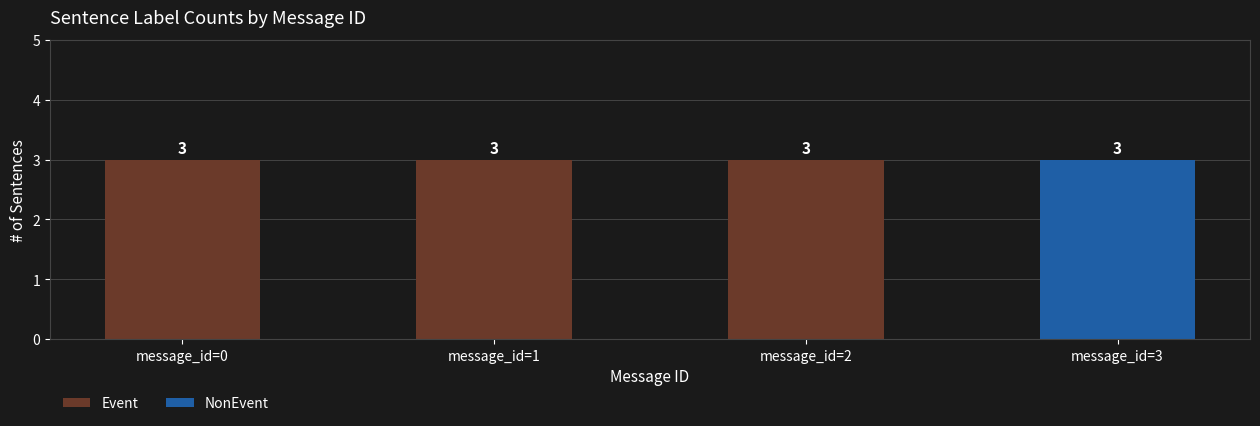

What is the maximum value for Event?

3